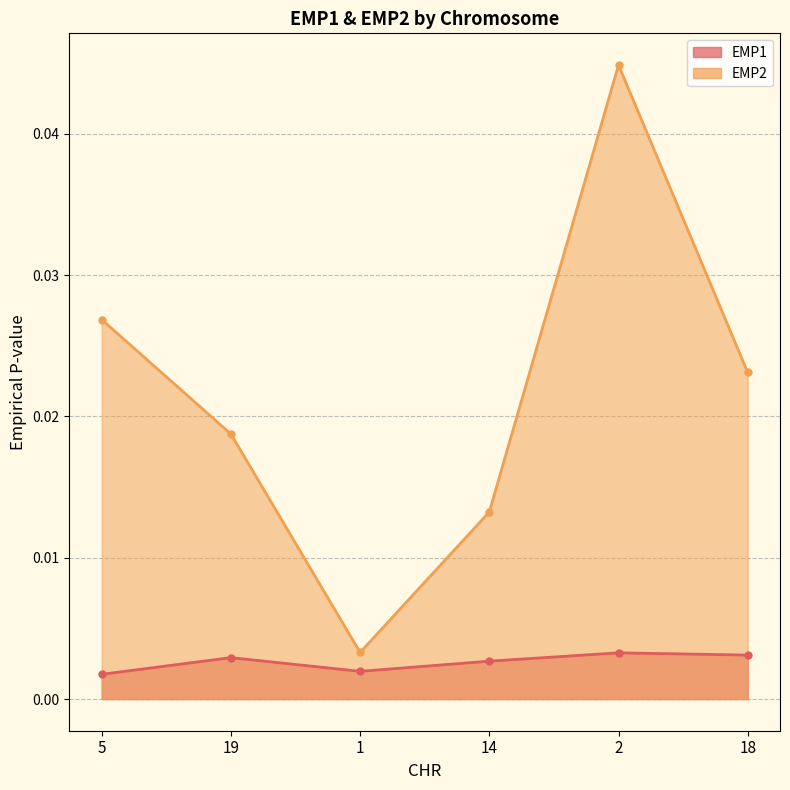

At which category does EMP2 reach its first local peak?

2